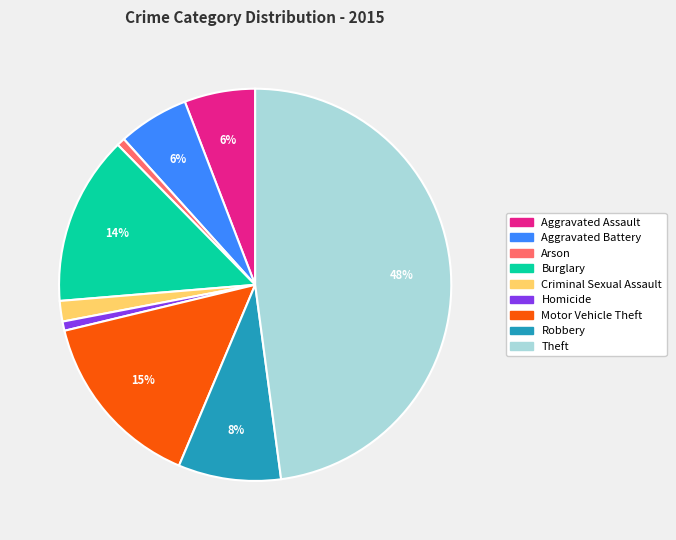

What is the ratio of the value at Robbery to the value at Burglary?

0.6